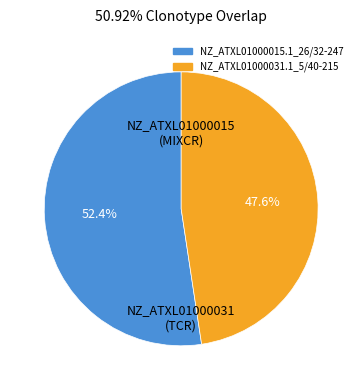

To the nearest percent, what percentage of the pie is NZ_ATXL01000031.1_5/40-215?

48%